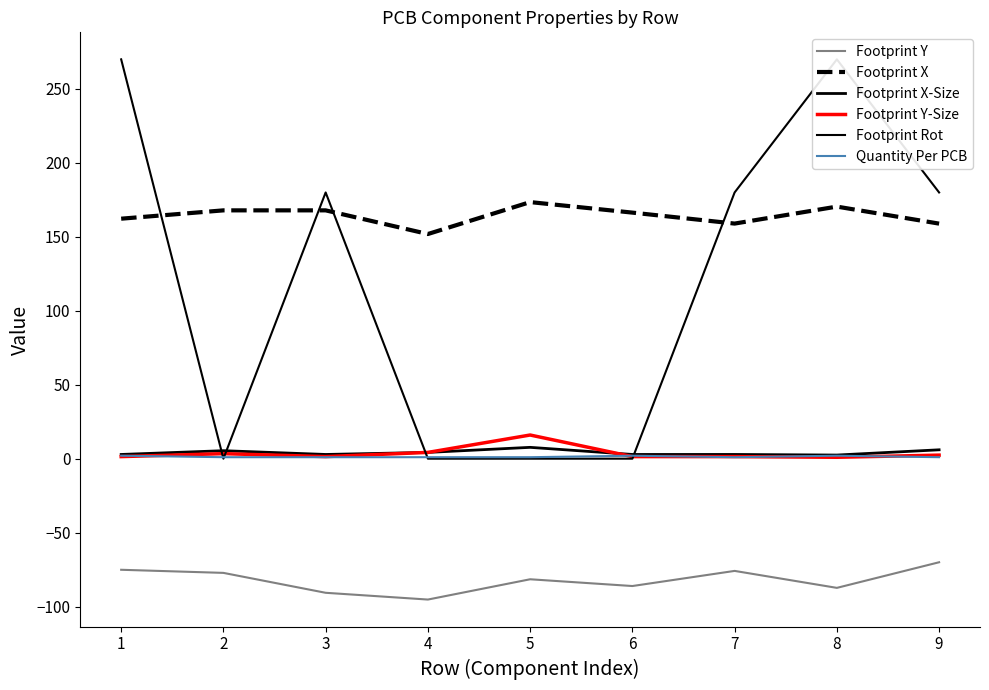

How many values in the Footprint Y-Size series exceed 1?

8